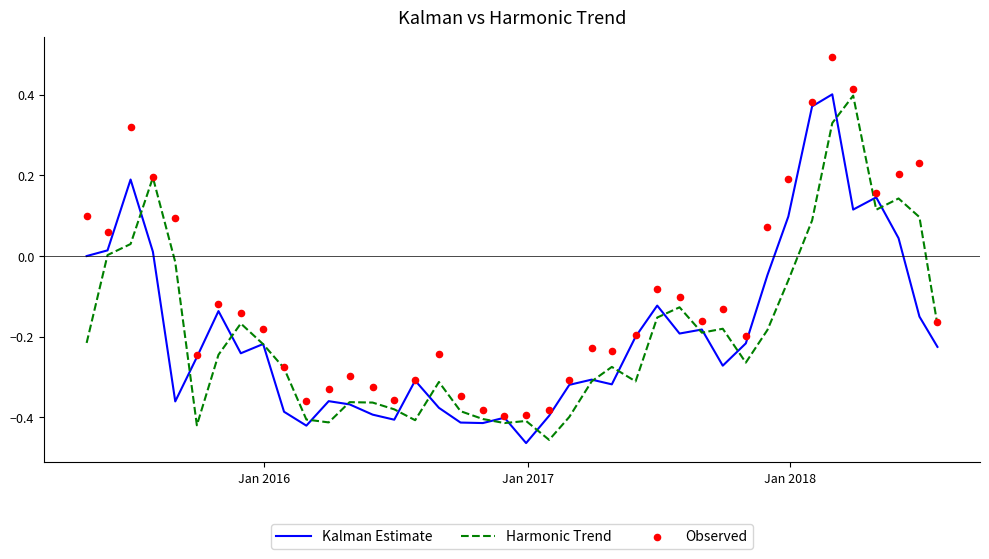

Which series reaches the minimum Y coordinate?

Kalman Estimate